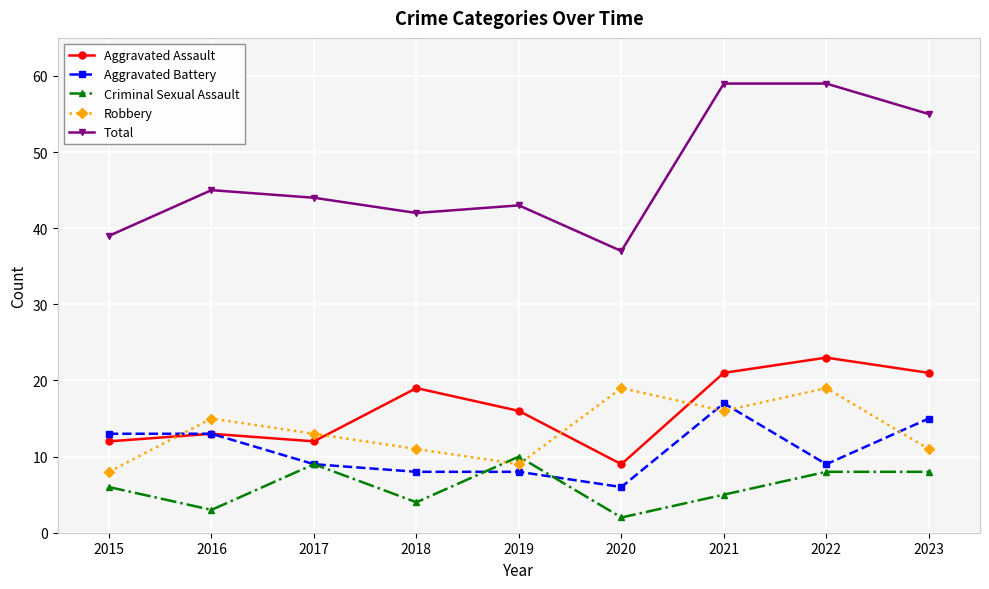

What is the sum of all Total values?

423